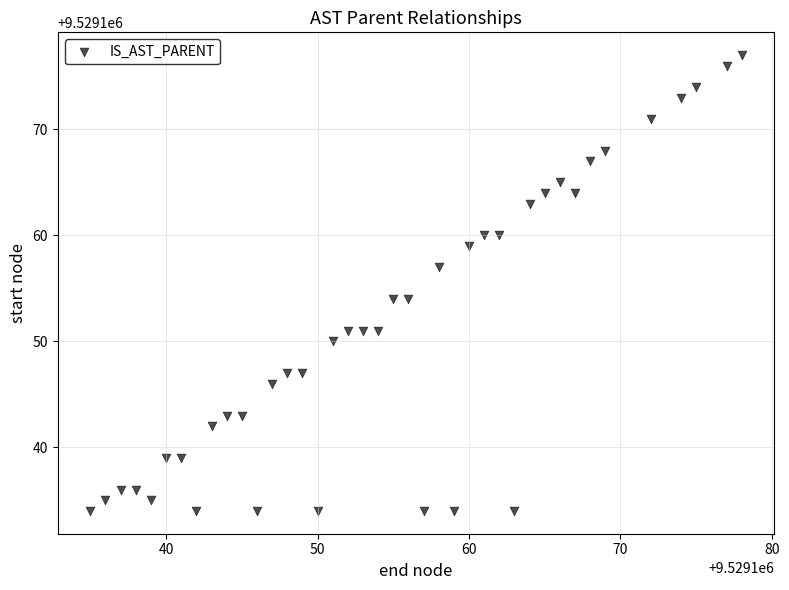

What is the range of Y values (max minus min)?

43